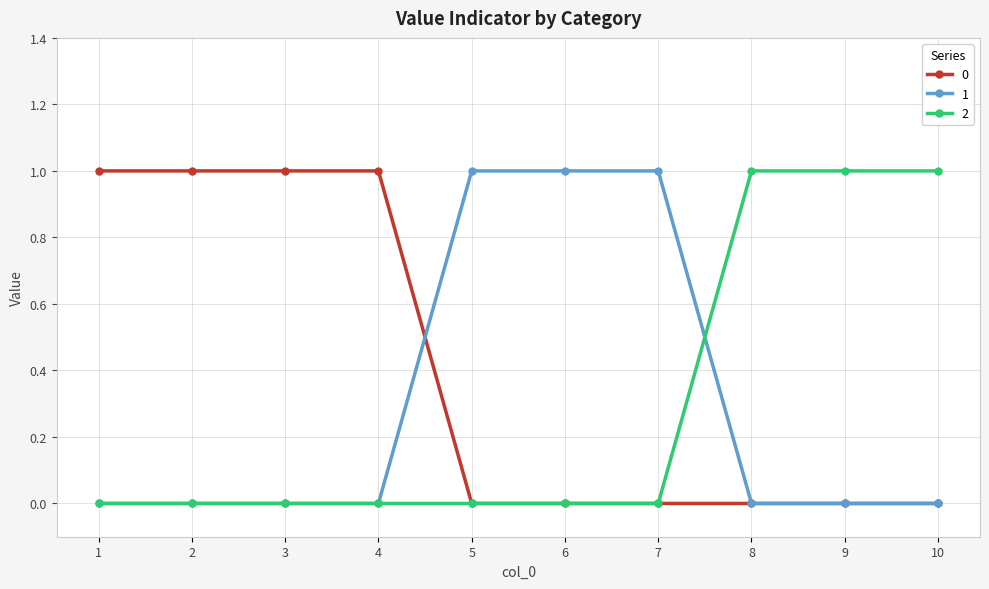

What is the difference between the second highest and minimum values in the 2 series?

1